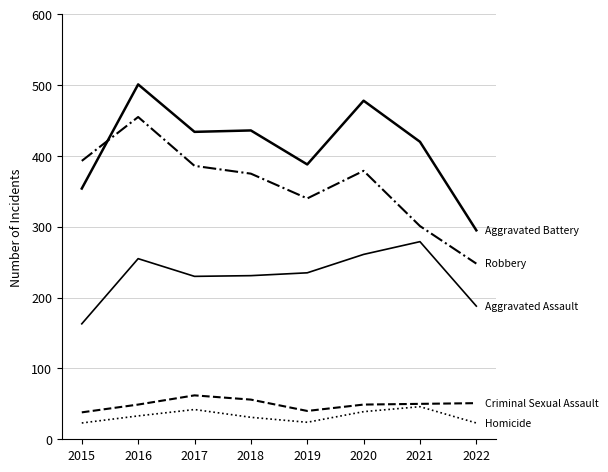

Reading left to right, transcribe all the data shown in this chart.

Aggravated Assault: 2015=163	2016=255	2017=230	2018=231	2019=235	2020=261	2021=279	2022=188
Aggravated Battery: 2015=354	2016=501	2017=434	2018=436	2019=388	2020=478	2021=420	2022=295
Criminal Sexual Assault: 2015=38	2016=49	2017=62	2018=56	2019=40	2020=49	2021=50	2022=51
Homicide: 2015=23	2016=33	2017=42	2018=31	2019=24	2020=39	2021=46	2022=23
Robbery: 2015=393	2016=455	2017=386	2018=375	2019=340	2020=379	2021=301	2022=248